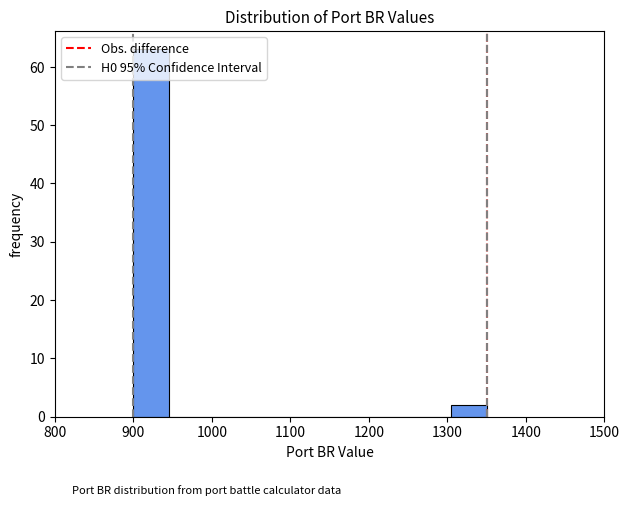

Reading left to right, transcribe this chart: for each bar, give the range it covers on the x-axis and its height. Neither the bar edges nor the heights are printed on the chart, so give them approximately, as read against the axes.

900 to 945: 63
945 to 990: 0
990 to 1035: 0
1035 to 1080: 0
1080 to 1125: 0
1125 to 1170: 0
1170 to 1215: 0
1215 to 1260: 0
1260 to 1305: 0
1305 to 1350: 2